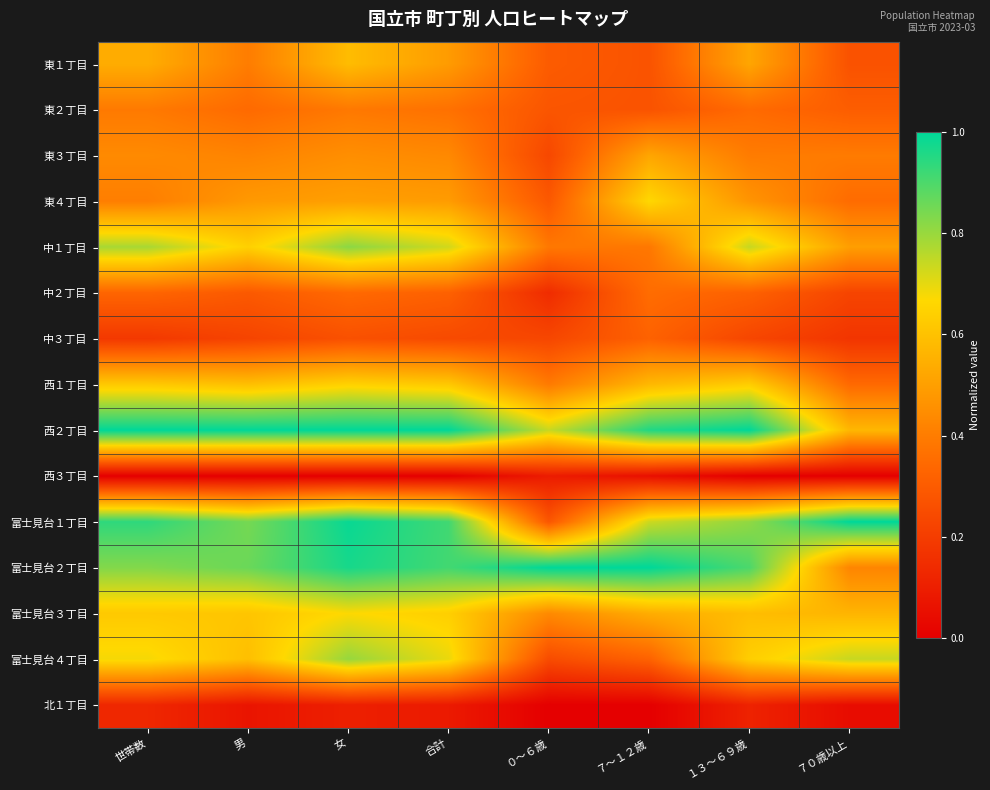

At which category is the sum across all series the highest?

女